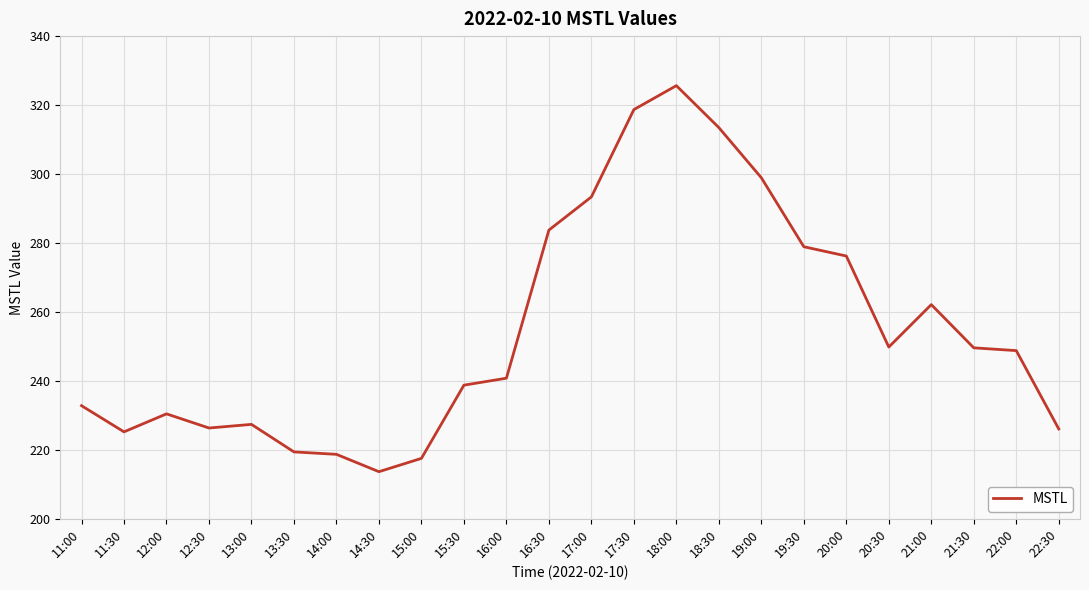

True or false: the data shows 217.5 at 15:00.

True